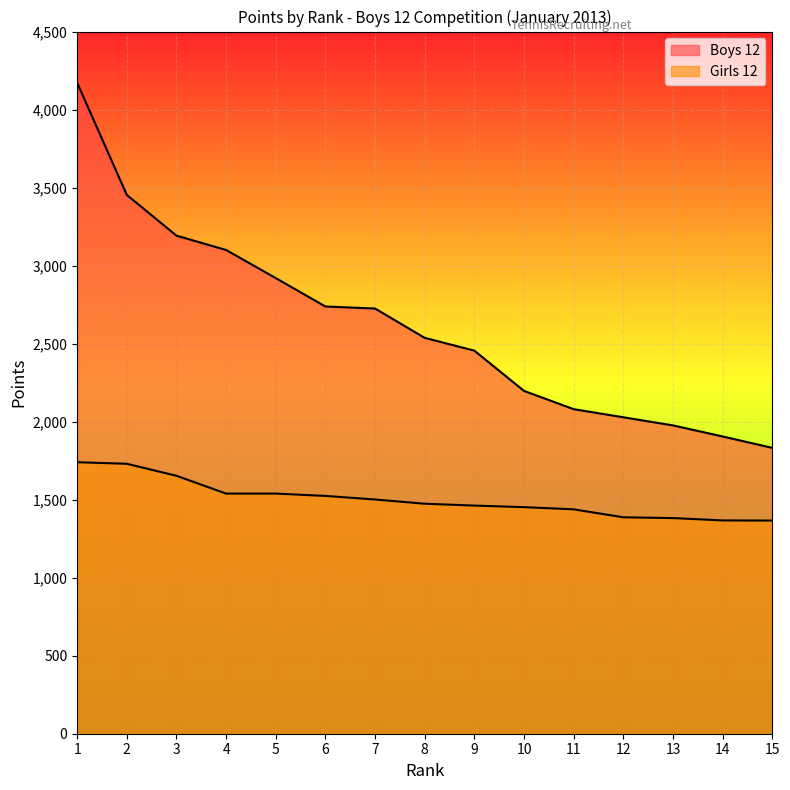

What is the total value across all series at 4?

4639